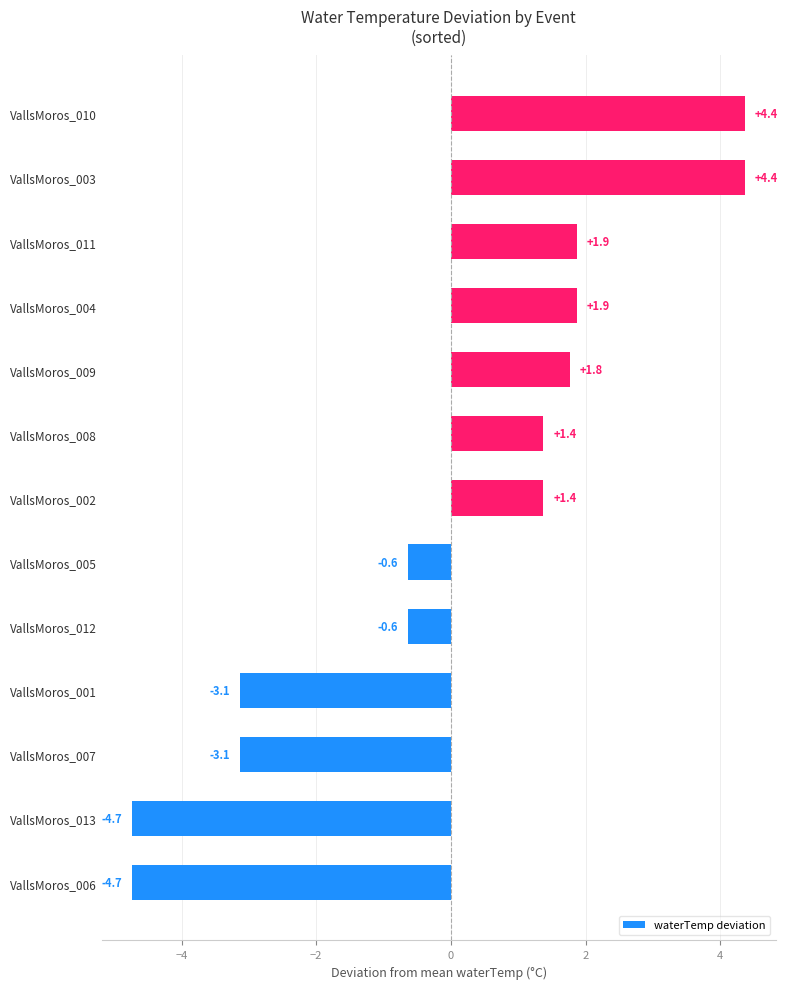

True or false: the data shows -3.1 at VallsMoros_001.

True